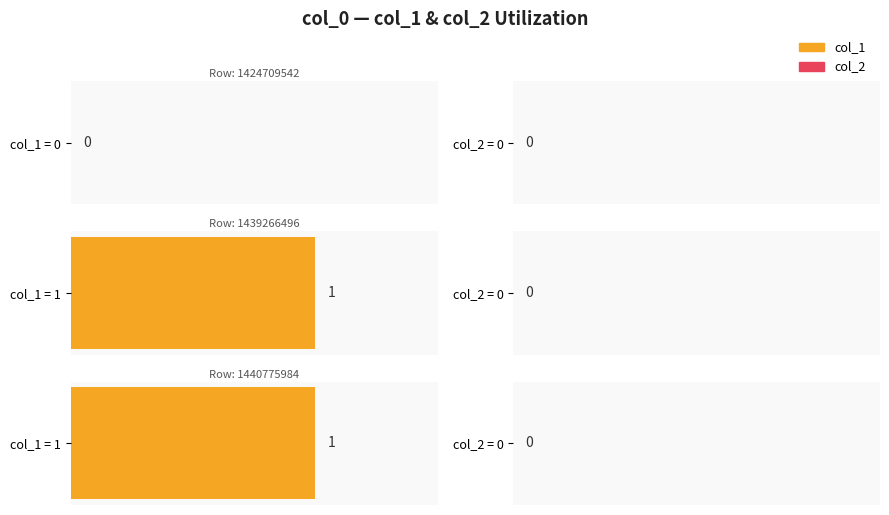

Rank the series by their average value, from highest to lowest.

col_1, col_2